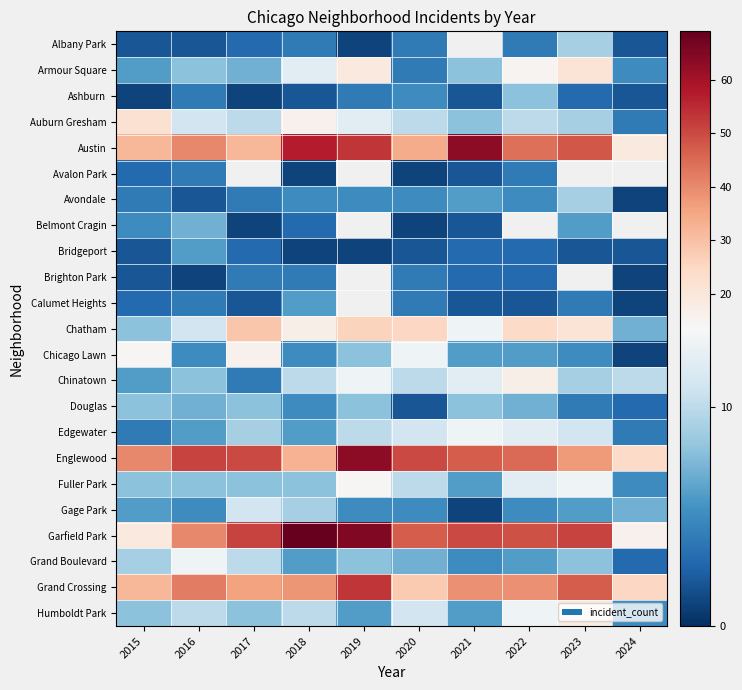

Rank the series at 2023 from highest to lowest value.

Austin, Avalon Park, Brighton Park, Garfield Park, Grand Crossing, Englewood, Armour Square, Chatham, Humboldt Park, Fuller Park, Edgewater, Albany Park, Auburn Gresham, Avondale, Chinatown, Grand Boulevard, Belmont Cragin, Gage Park, Chicago Lawn, Calumet Heights, Douglas, Ashburn, Bridgeport